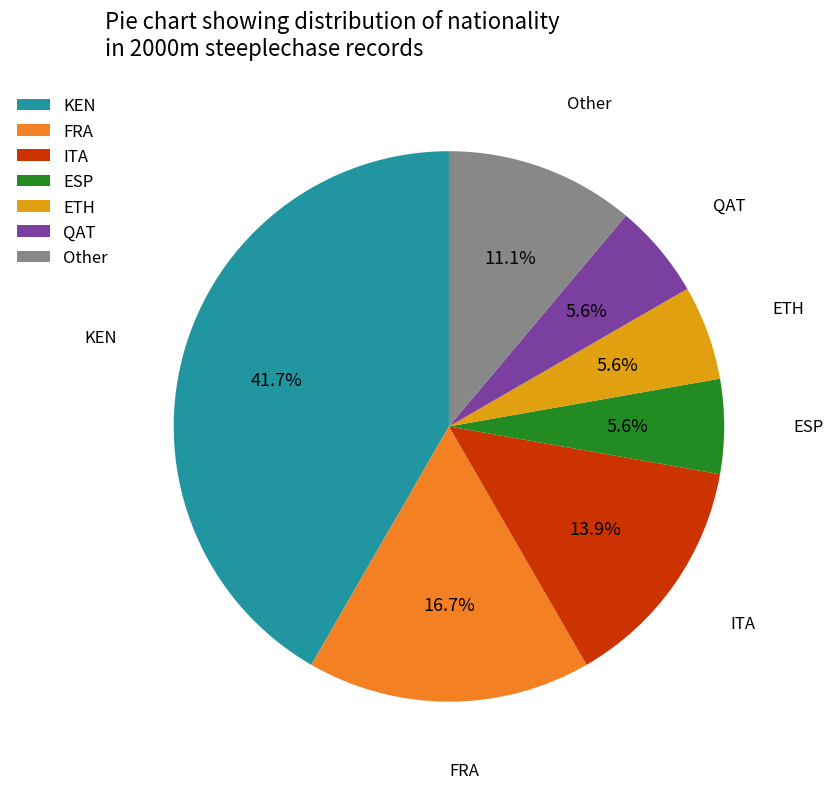

Is there a majority slice in this chart?

No